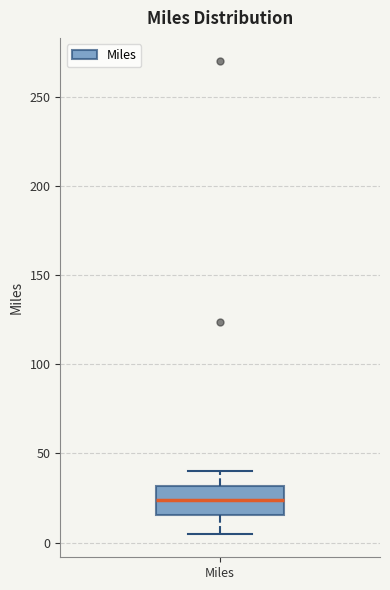

Transcribe this box plot: give where the median line is, the range the box spans, and where the two whiskers end, as read against the y-axis. The values are not printed on the chart, so give them approximately, as read against the axis.

median 25, box 15 to 30, whiskers 5 to 40